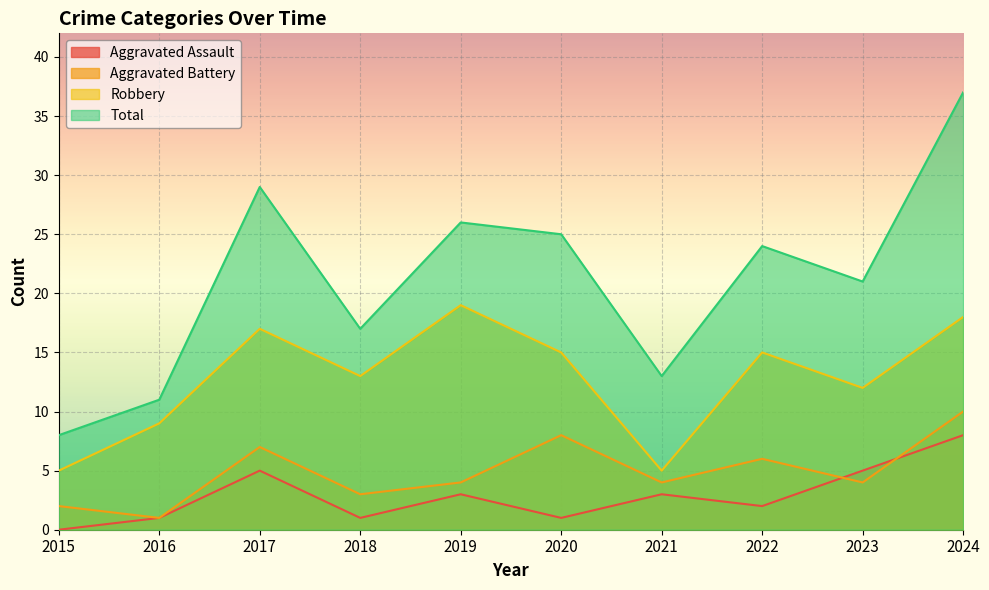

What is the approximate value of Aggravated Assault at 2021?

3